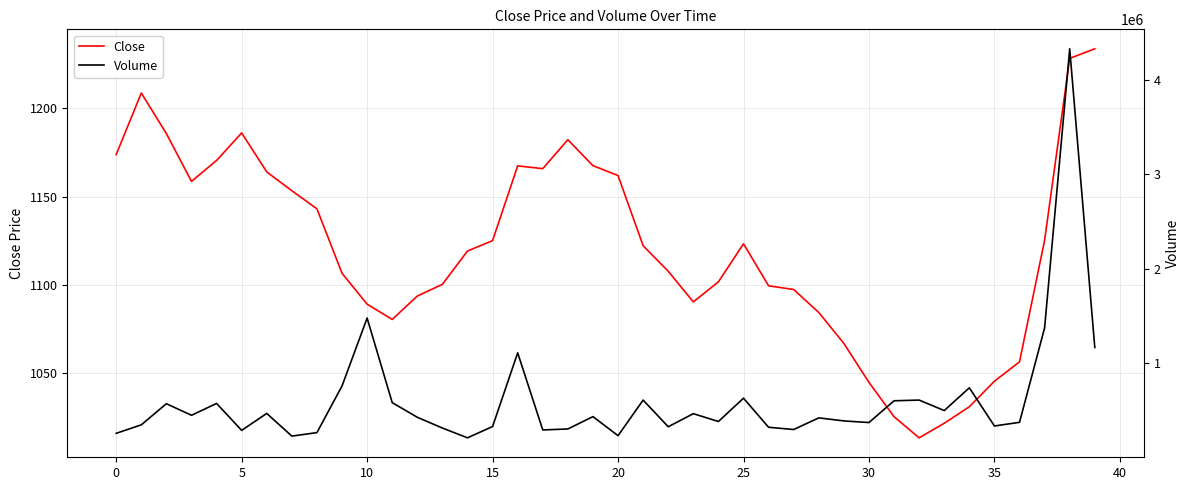

Rank the series by their average value, from lowest to highest.

Close, Volume